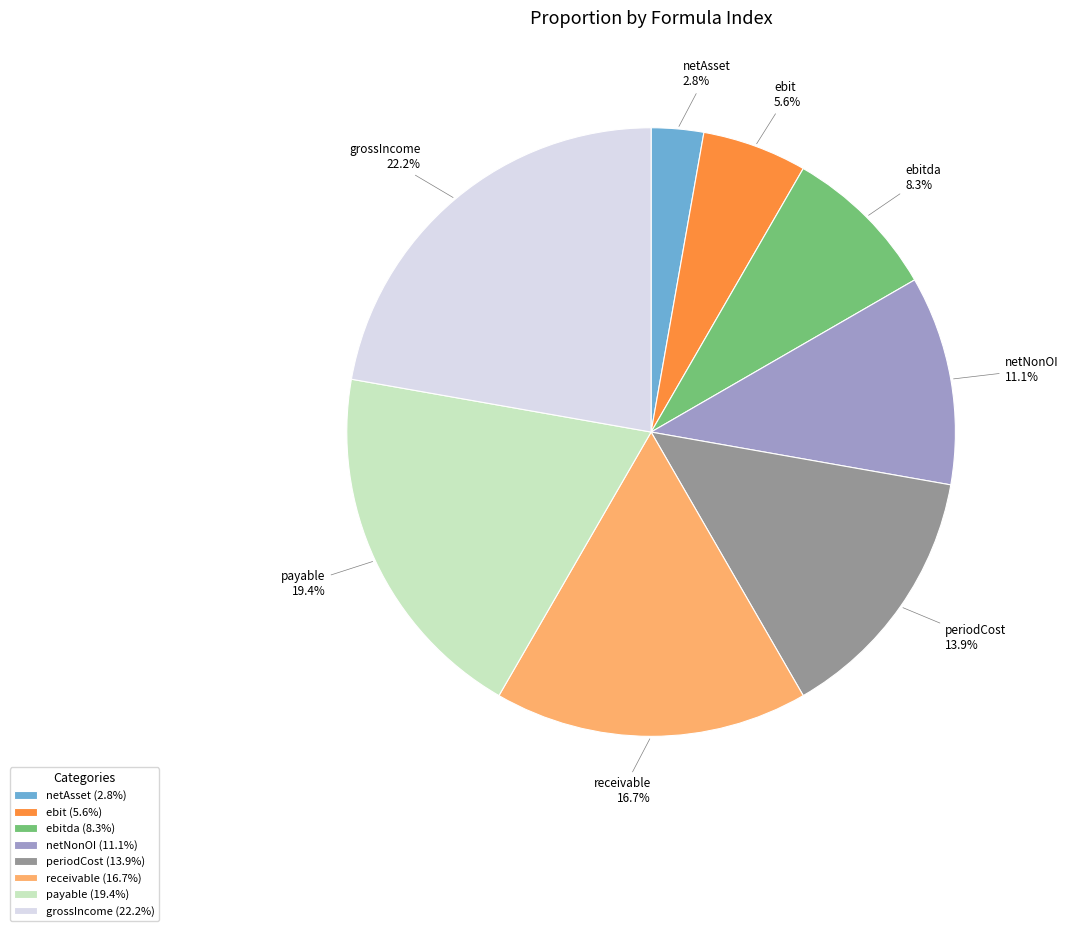

Which category has the smallest portion of the pie?

netAsset